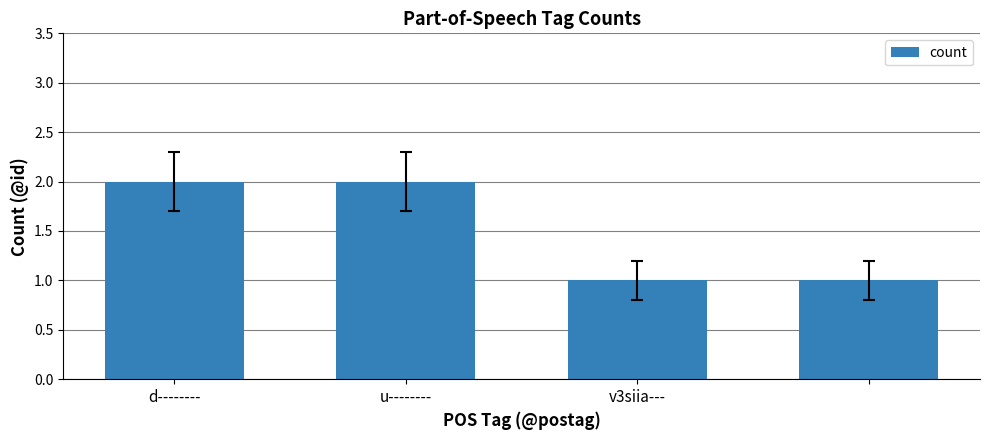

What is the smallest value displayed?

1